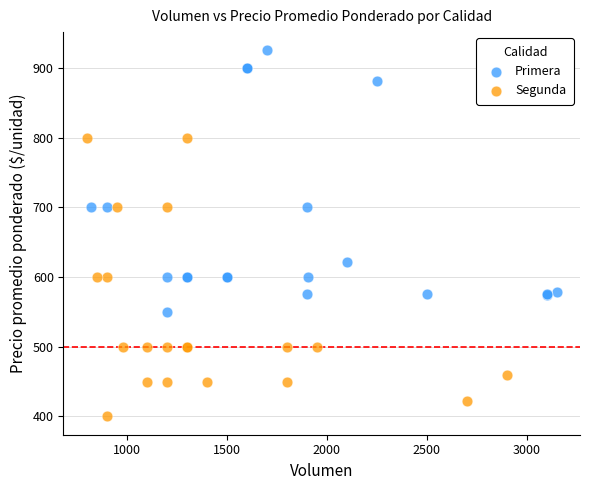

Which series contains the highest Y value?

Primera